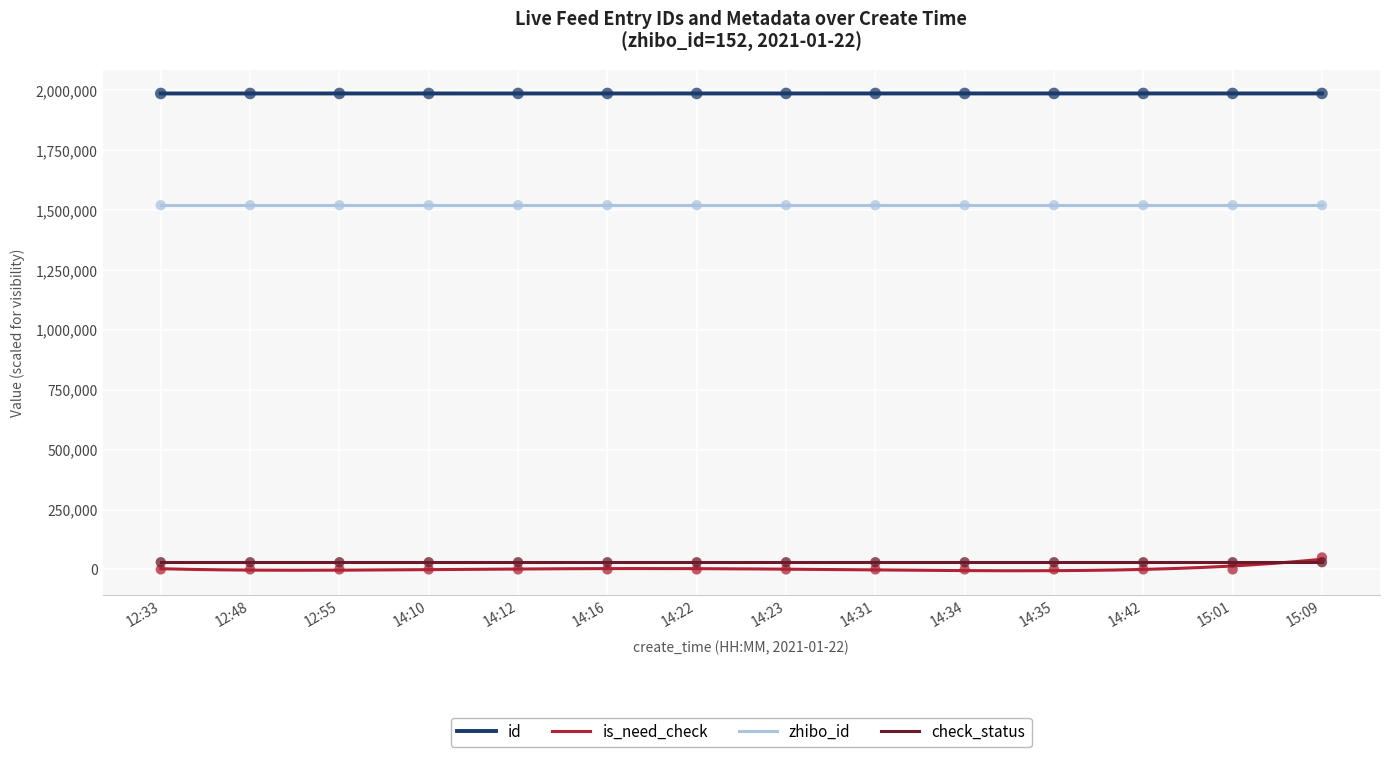

Which series has the largest Y range (max minus min)?

is_need_check